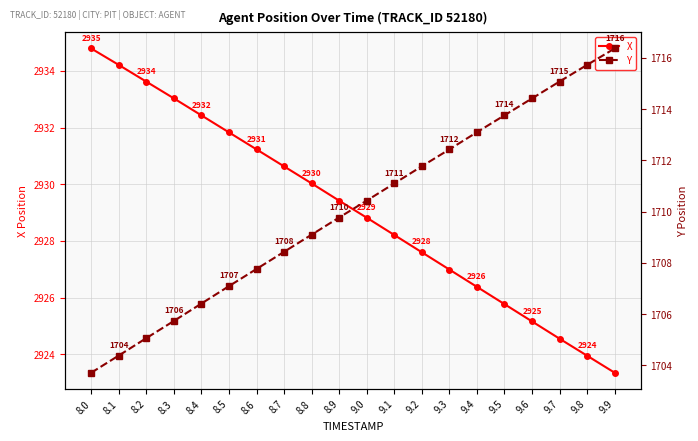

What is the difference between the highest and lowest values at 8.2?

1228.6